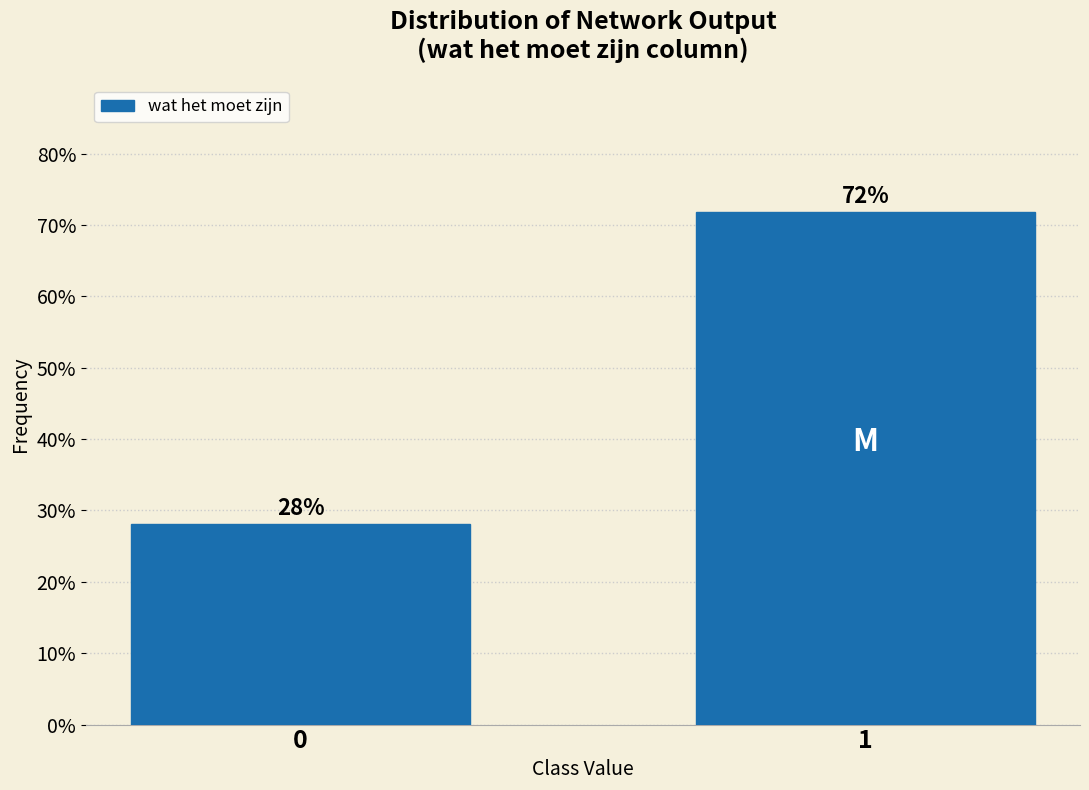

What is the average value?

50.0